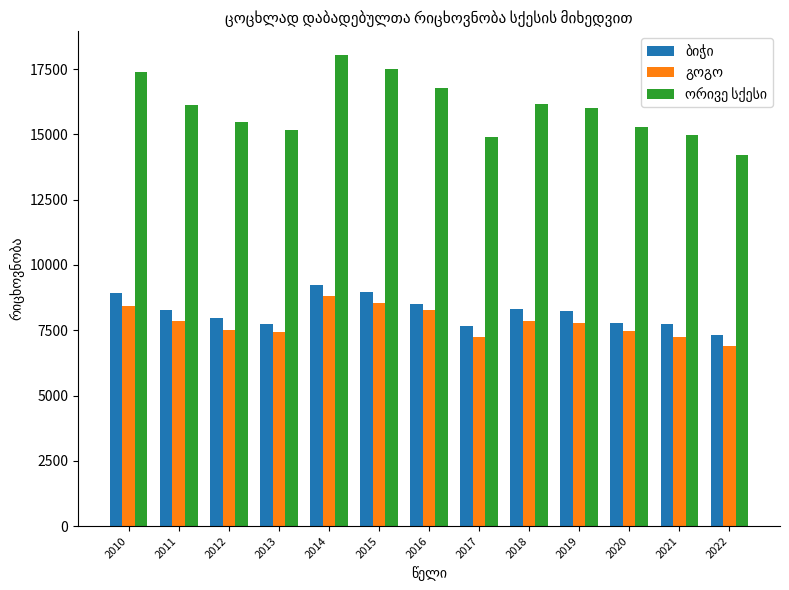

What is the total value across all series at 2018?

32322